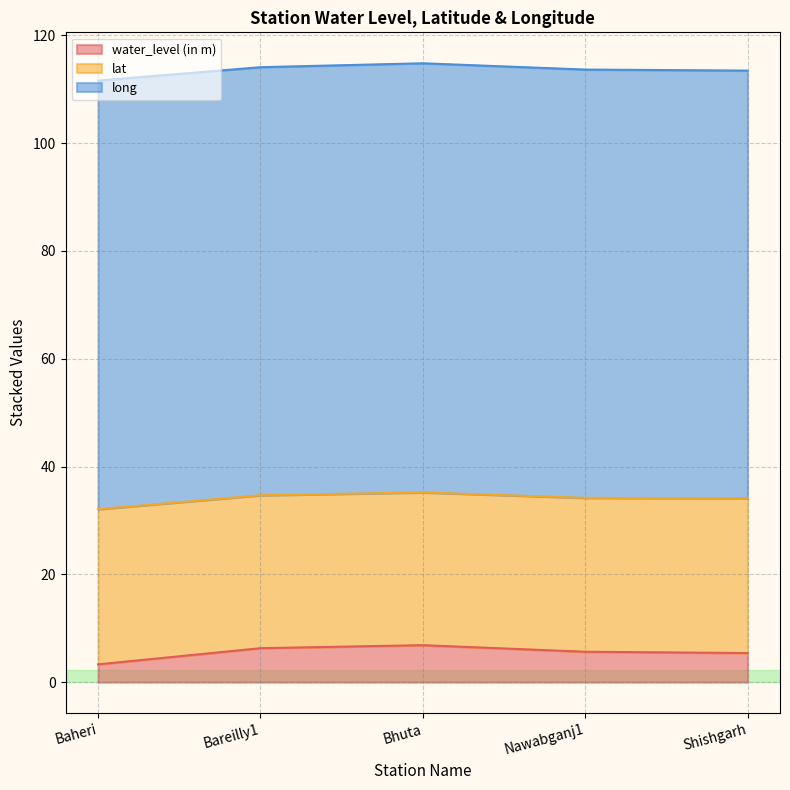

Which category has the lowest value in the water_level (in m) series?

Baheri